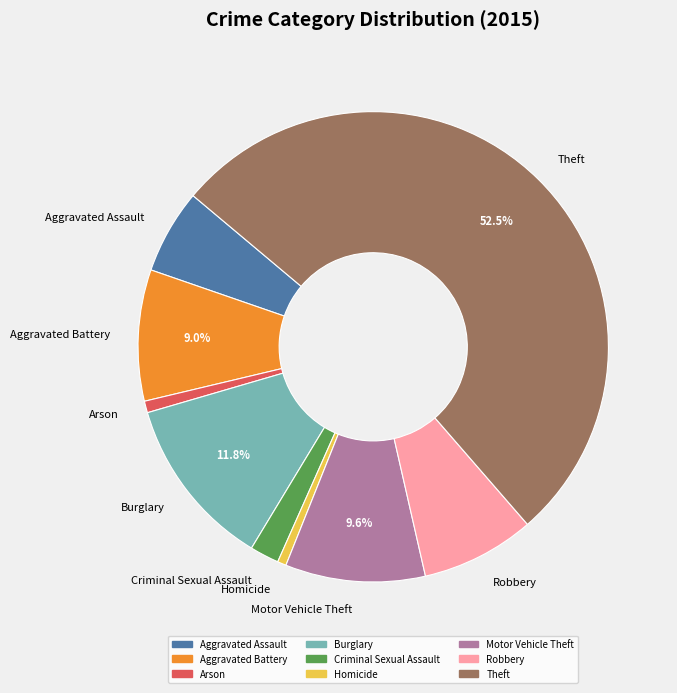

What percentage is the Motor Vehicle Theft slice, to the nearest percent?

10%